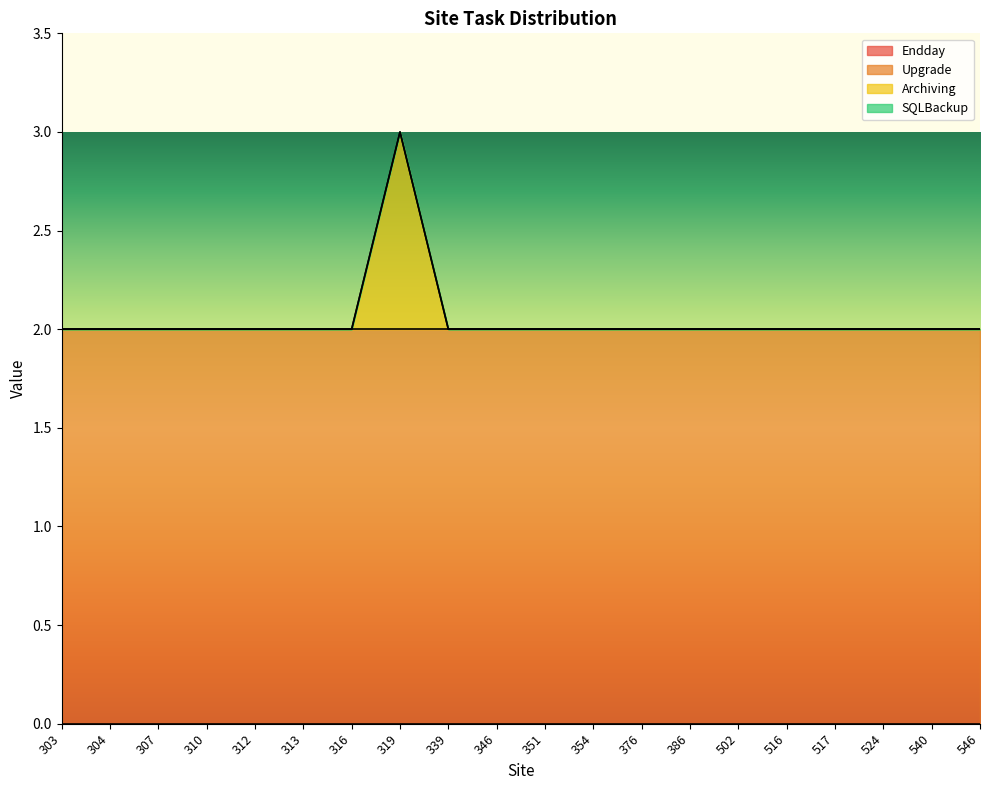

Reading left to right, extract all data points from this chart.

Endday: 0	0	0	0	0	0	0	0	0	0	0	0	0	0	0	0	0	0	0	0
Upgrade: 2	2	2	2	2	2	2	2	2	2	2	2	2	2	2	2	2	2	2	2
Archiving: 0	0	0	0	0	0	0	1	0	0	0	0	0	0	0	0	0	0	0	0
SQLBackup: 0	0	0	0	0	0	0	0	0	0	0	0	0	0	0	0	0	0	0	0